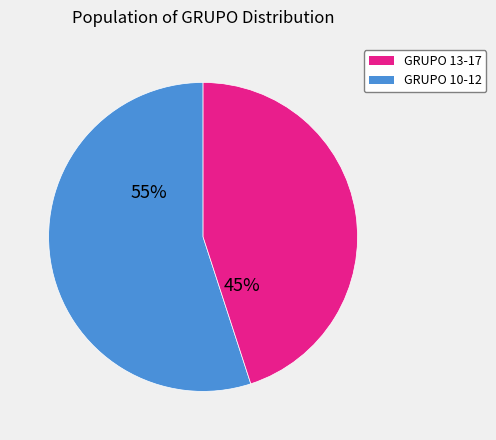

How many segments does this pie chart have?

2